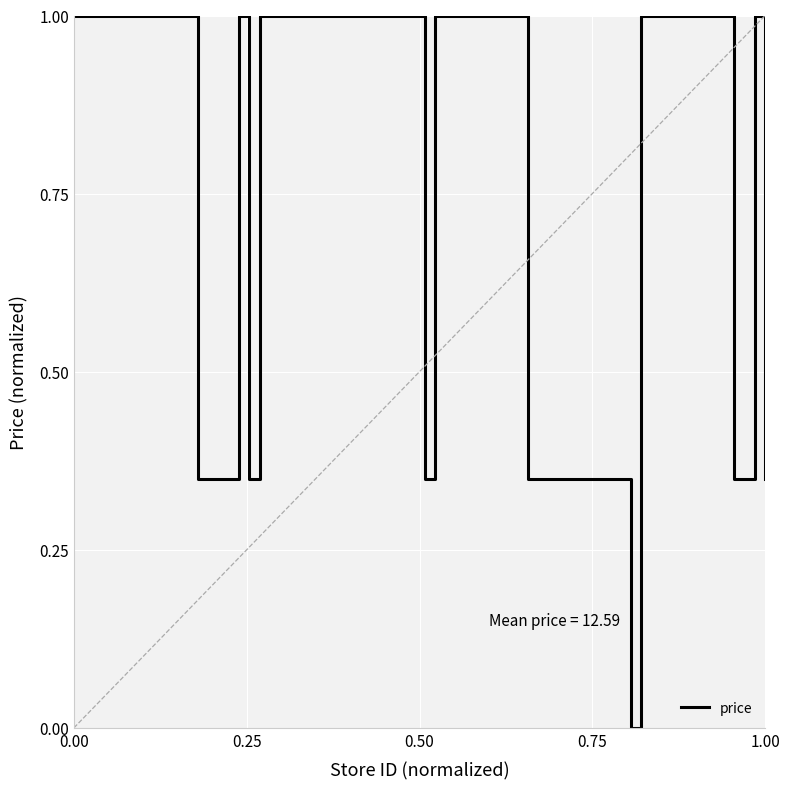

What is the greatest value displayed?

1.0